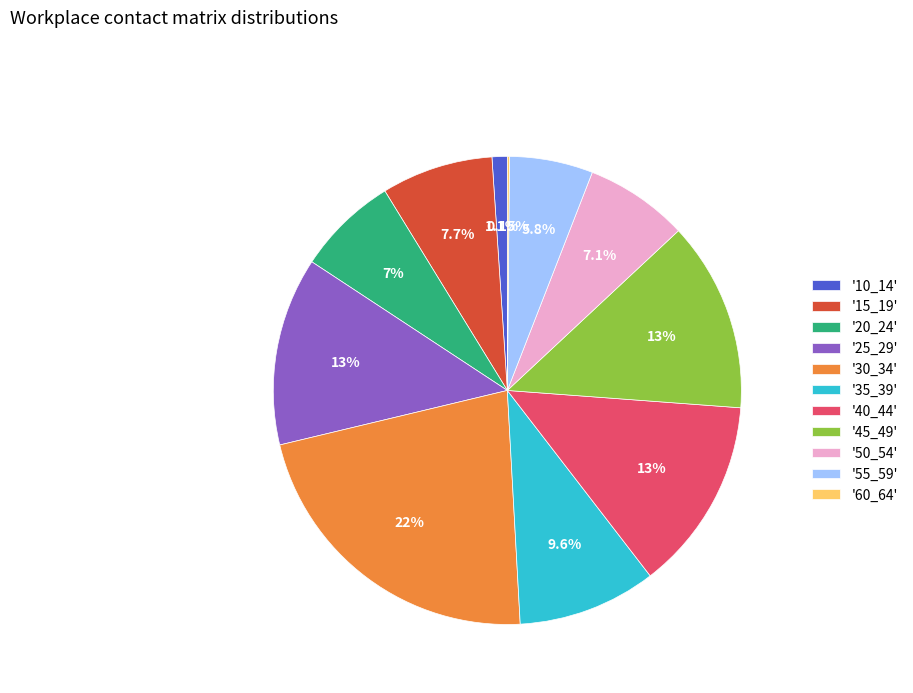

Combined, do '30_34' and '35_39' account for over 50%?

No